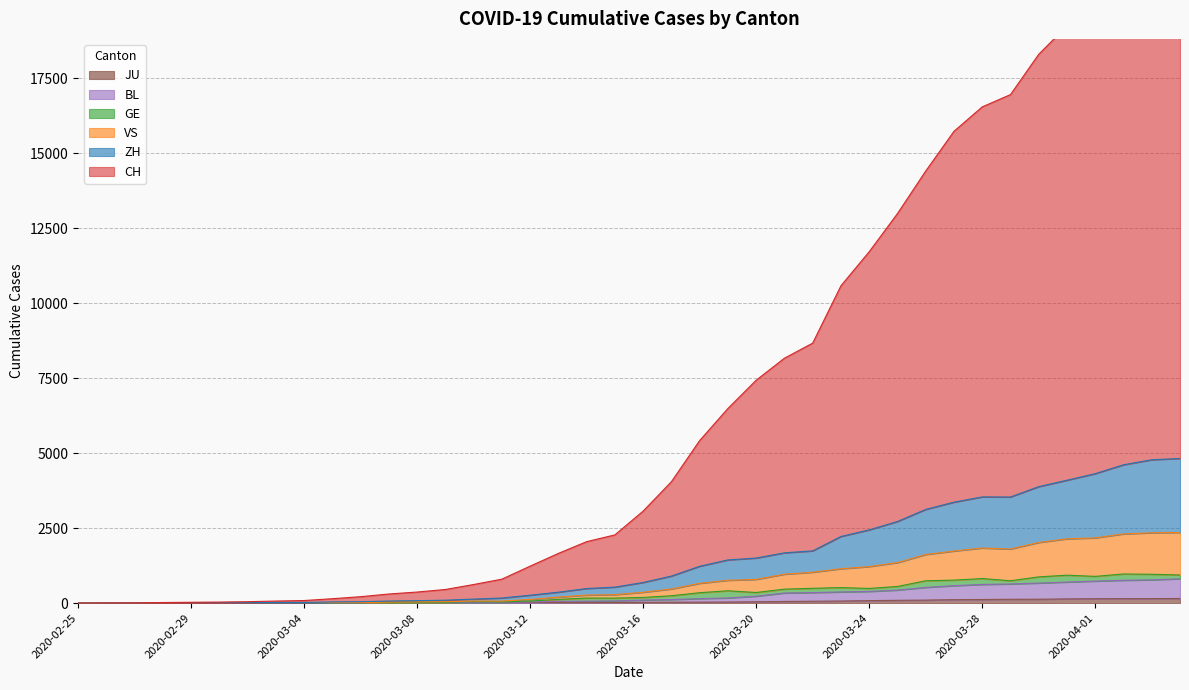

What position from the right is 2020-04-03?

2